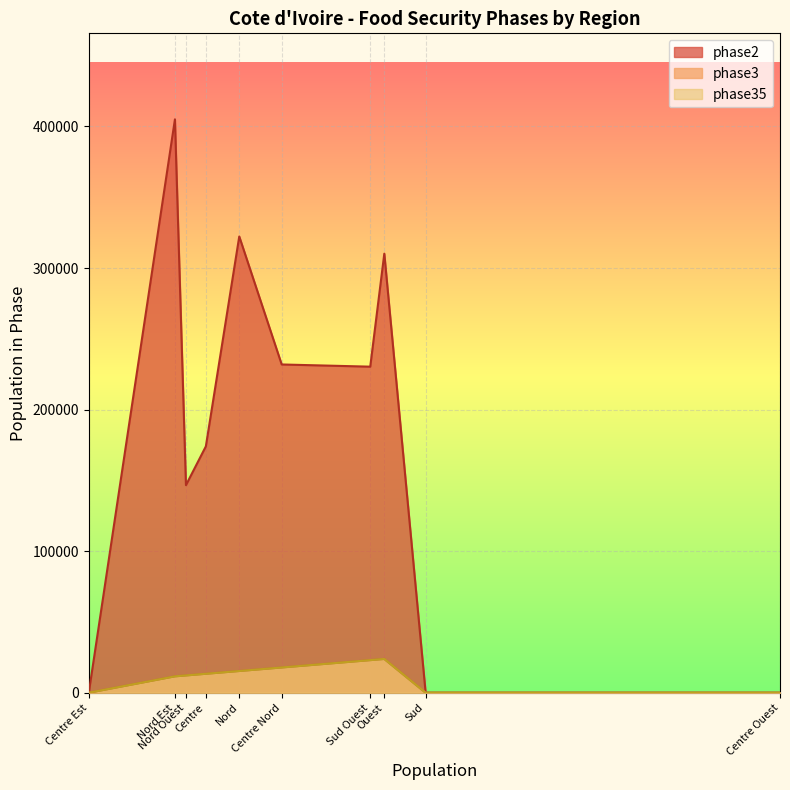

The value of phase35 at Centre Nord is 17836.2. True or false?

True